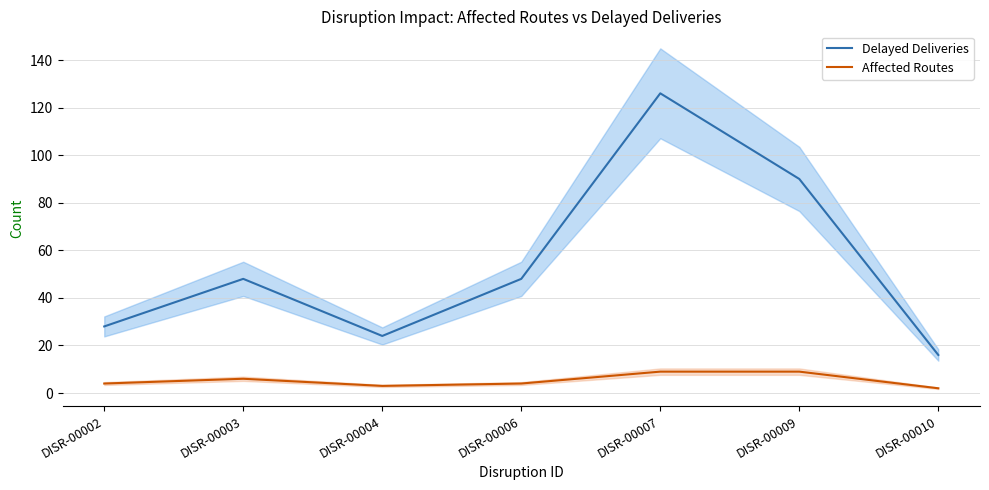

True or false: Delayed Deliveries and Affected Routes intersect in this chart.

False